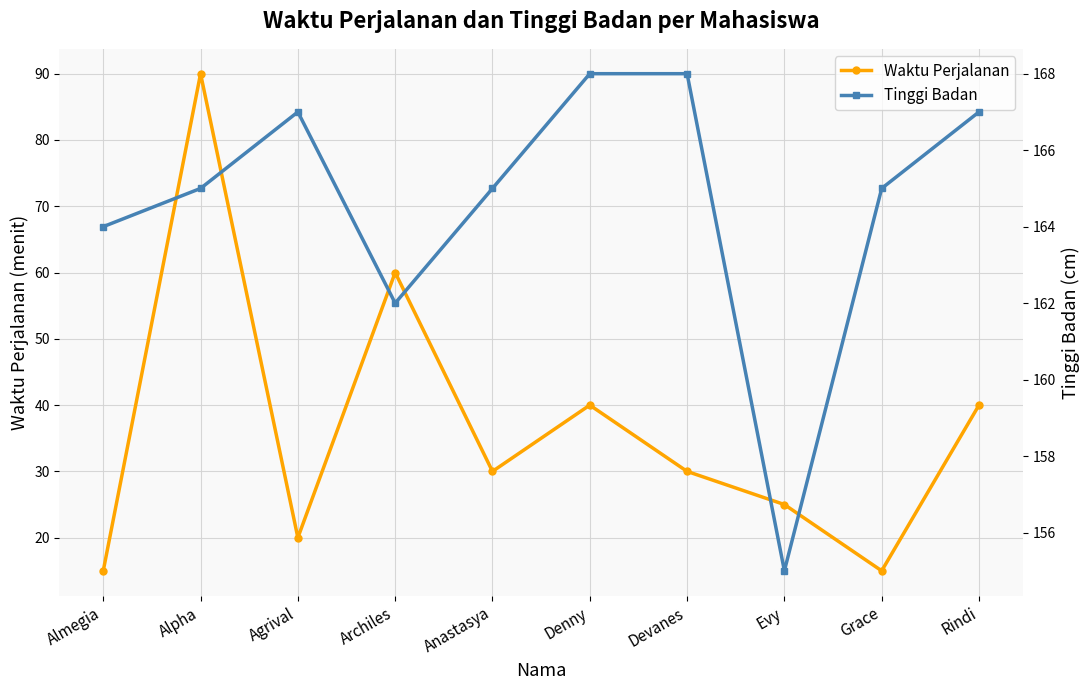

At which category is the sum across all series the highest?

Alpha